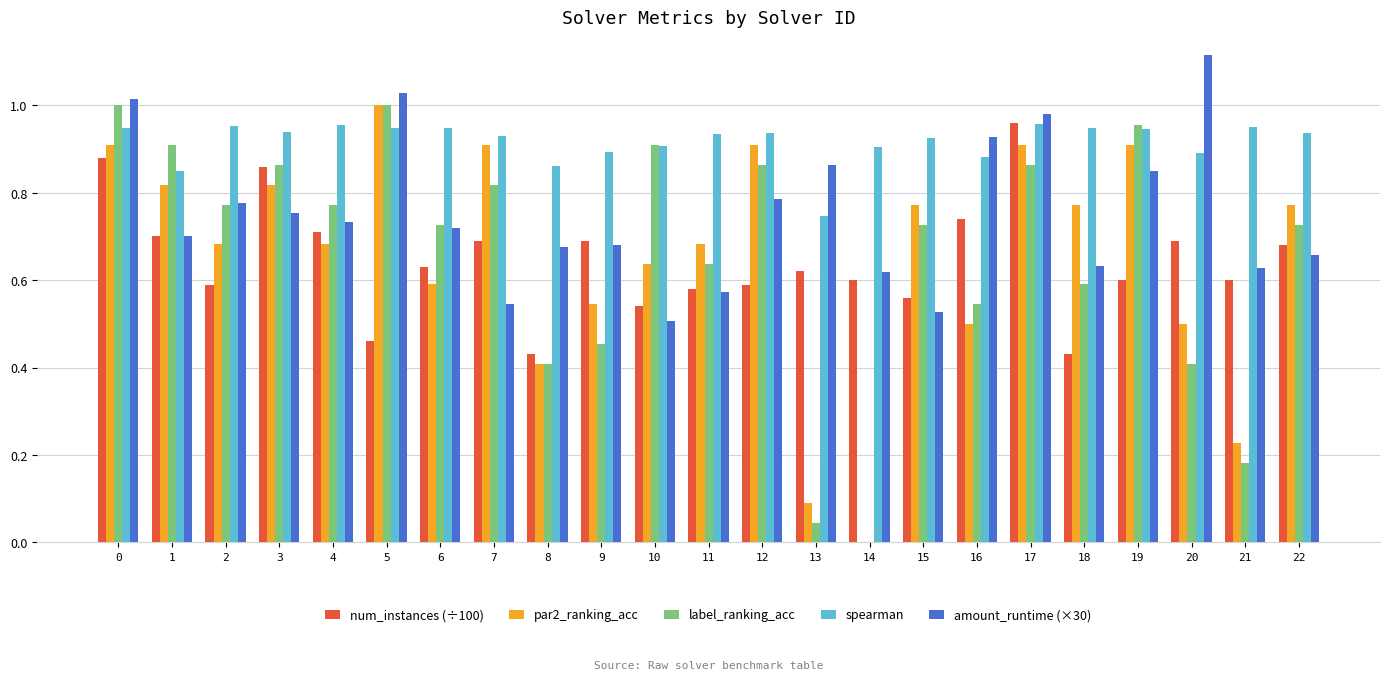

Which category has the highest value across all series?

20